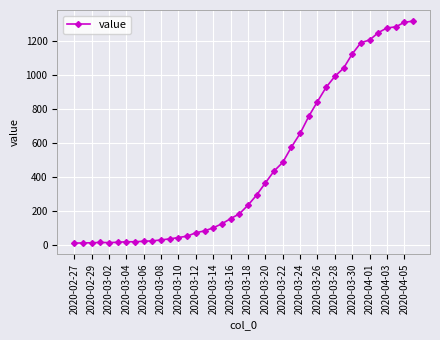

What is the sum of all values?

18689